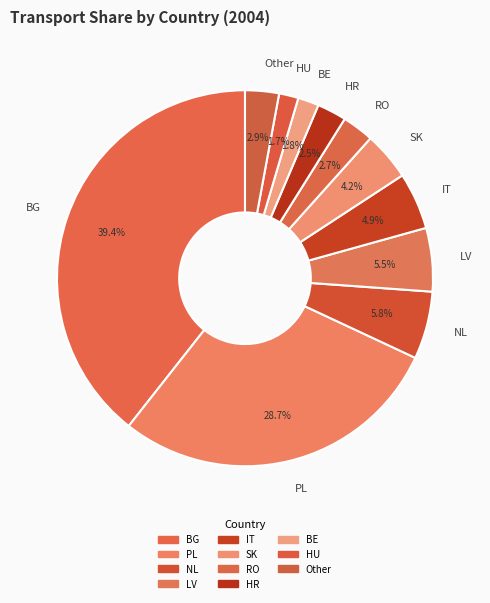

What is the ratio of the value at PL to the value at LV?

5.2